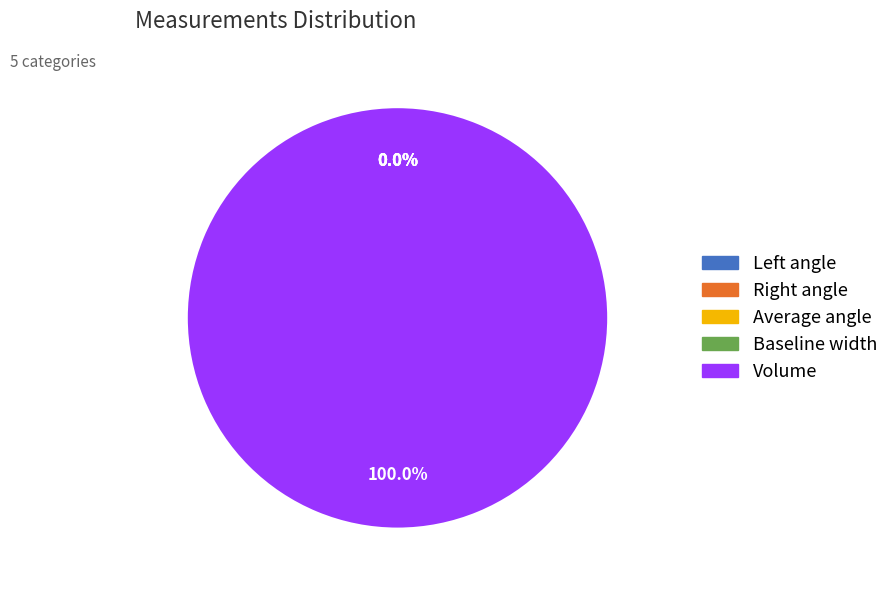

Which category accounts for the majority?

Volume